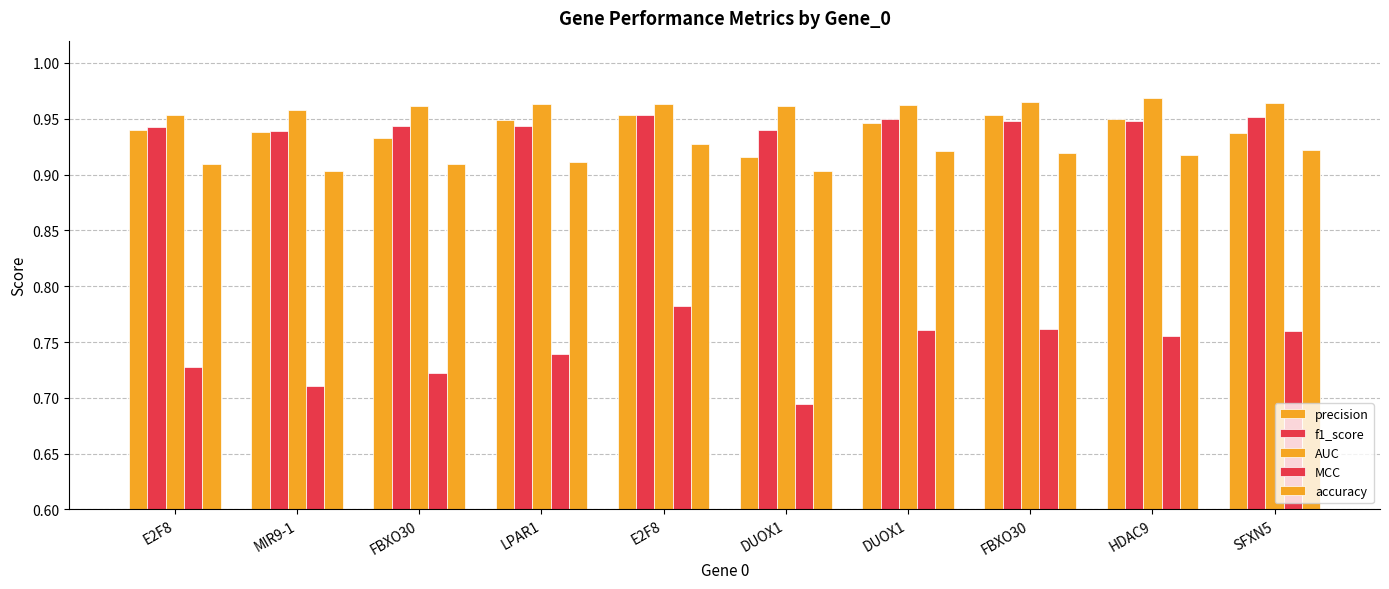

The value of precision at FBXO30 is 0.9. True or false?

True